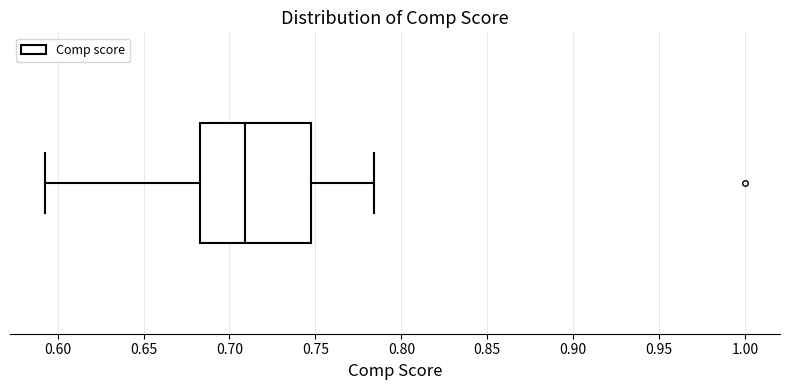

Transcribe this box plot: give where the median line is, the range the box spans, and where the two whiskers end, as read against the x-axis. The values are not printed on the chart, so give them approximately, as read against the axis.

median 0.710, box 0.685 to 0.750, whiskers 0.595 to 0.785